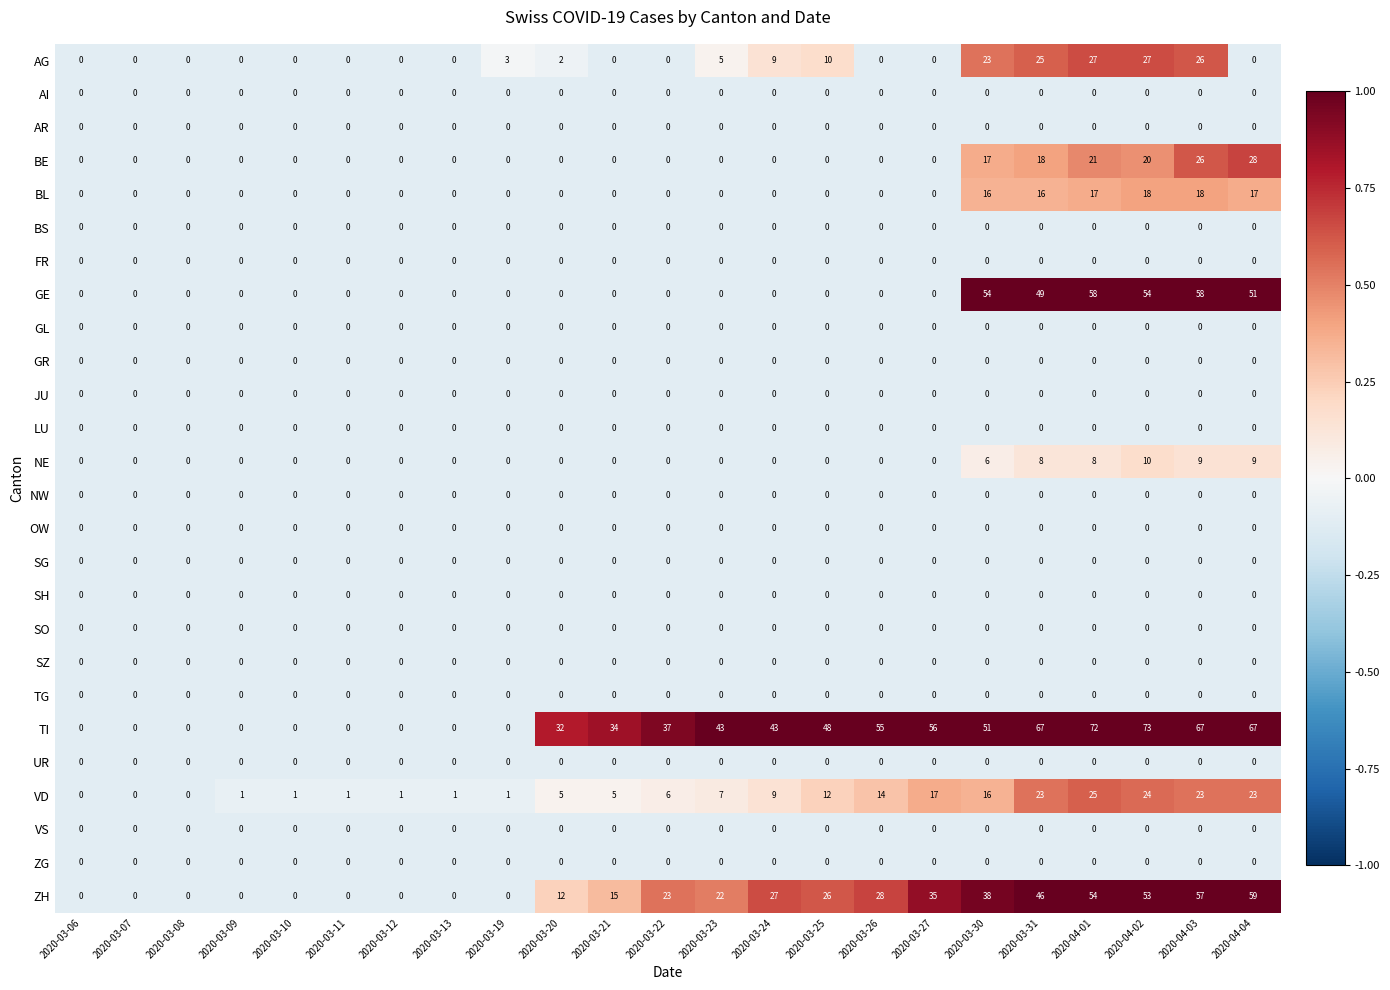

What is the greatest value displayed?

73